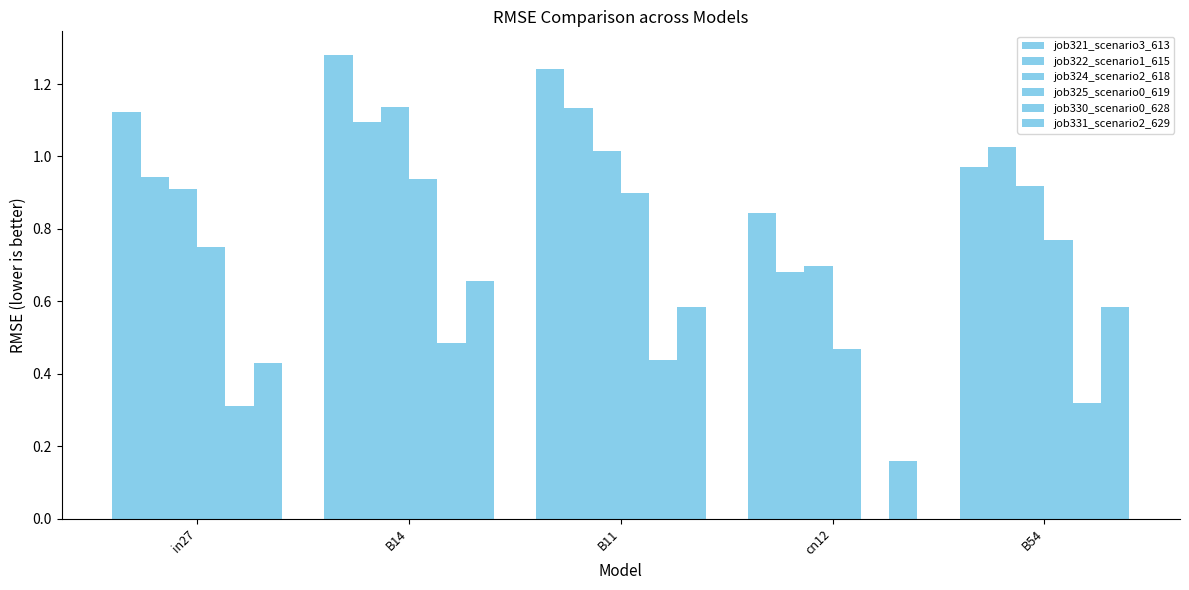

What is the difference between the highest and lowest values at B11?

0.8